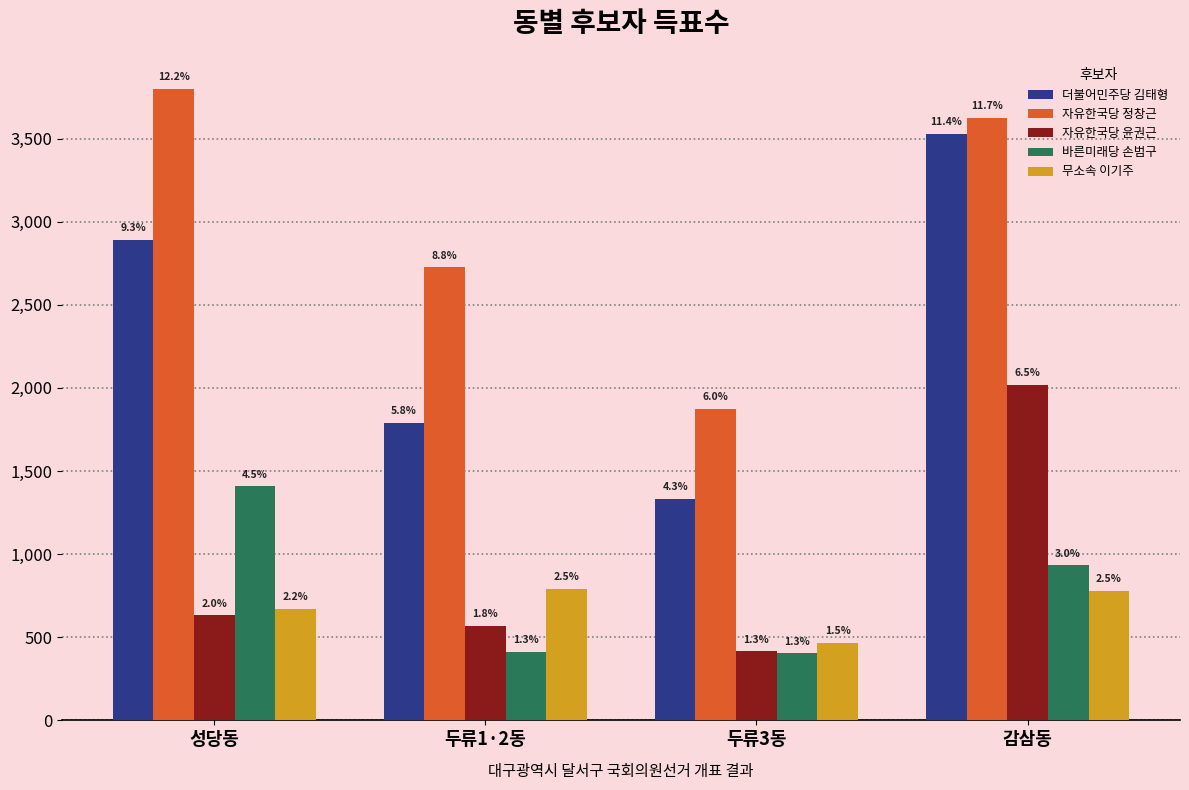

What is the approximate value of 자유한국당 정창근 at 두류1·2동, to the nearest 10?

2730